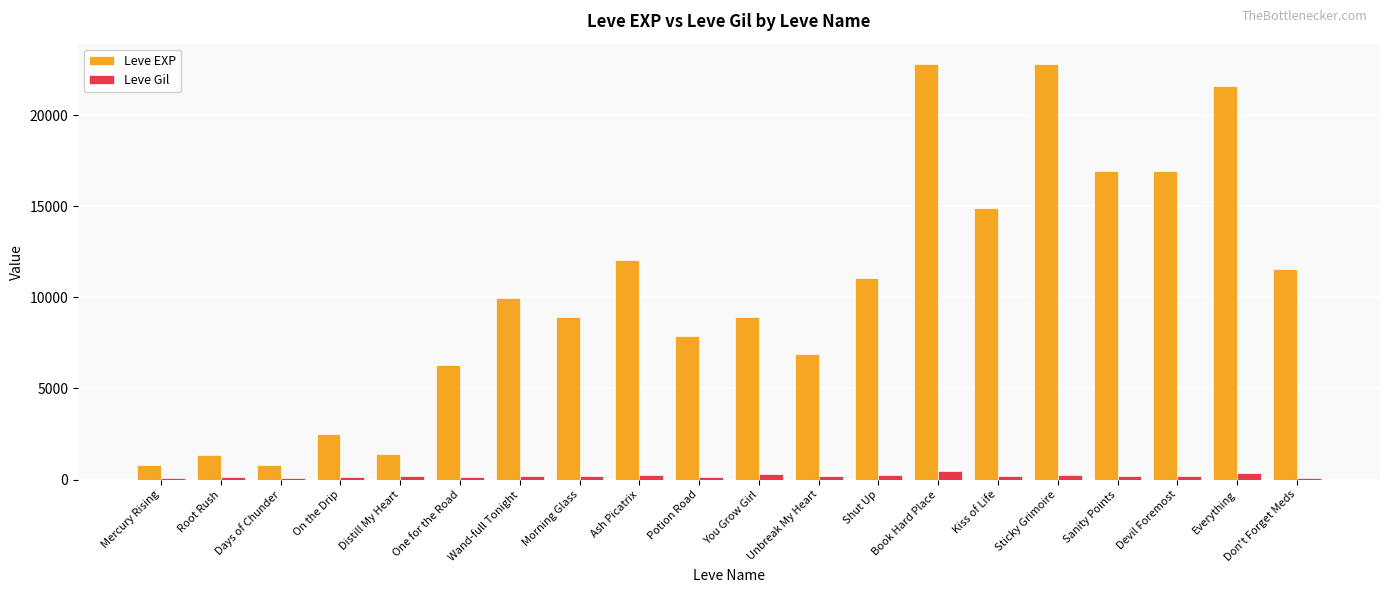

The value of Leve EXP at Everything is 21600. True or false?

True